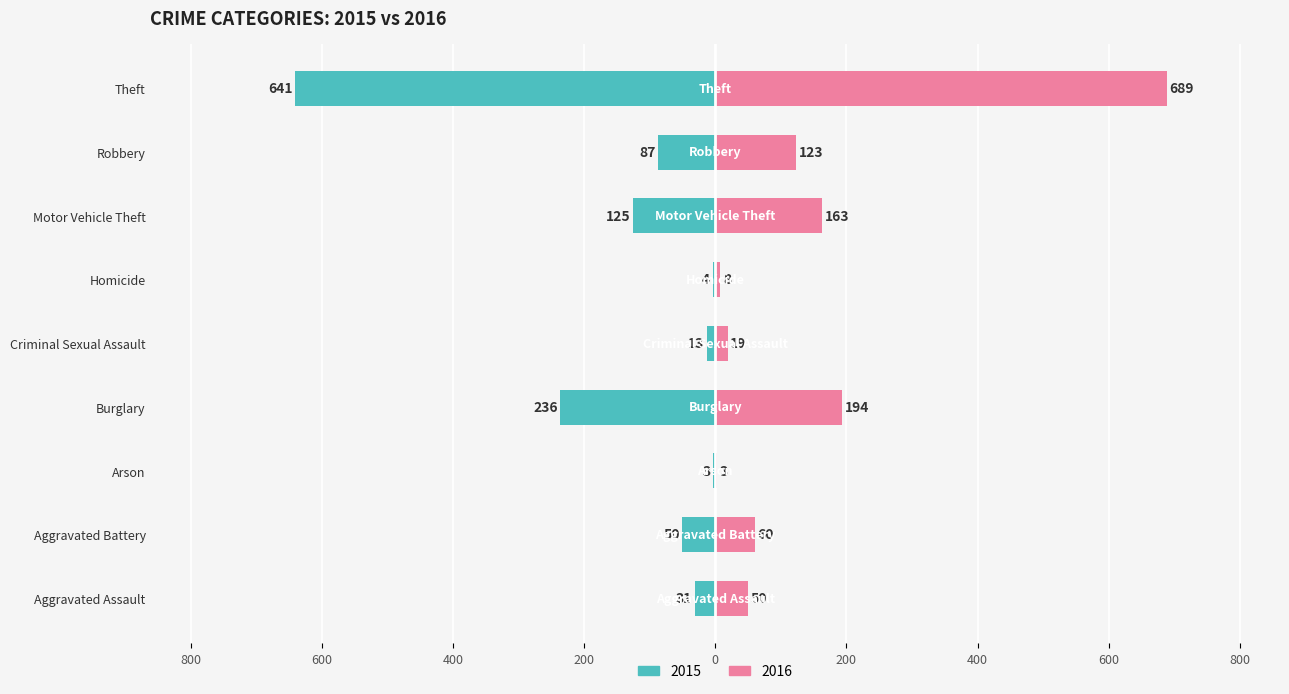

The value of 2016 at Motor Vehicle Theft is 163. True or false?

True